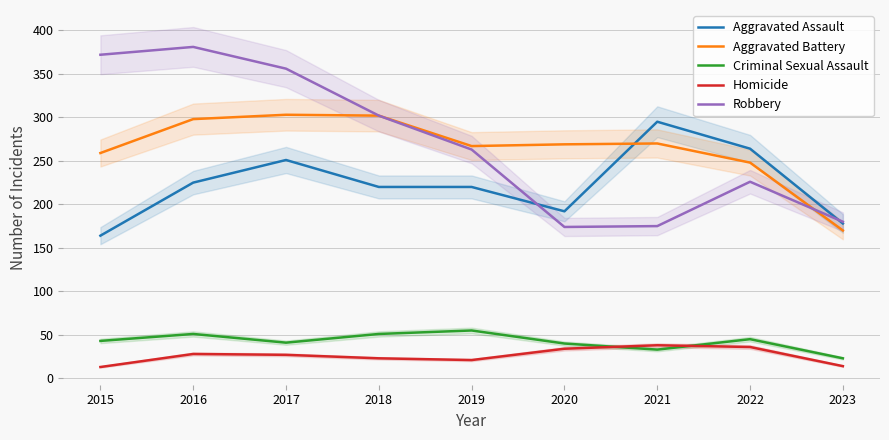

What is the average value of the Criminal Sexual Assault series?

42